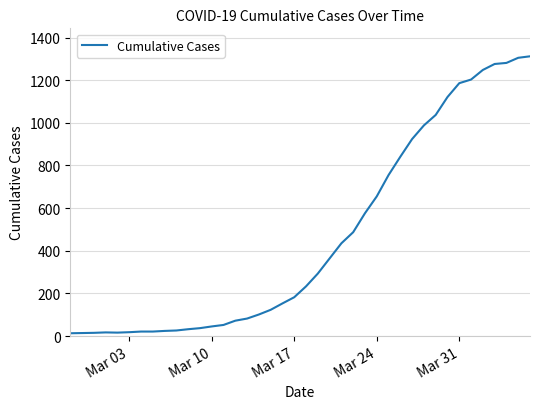

What is the maximum value shown in the chart?

1312